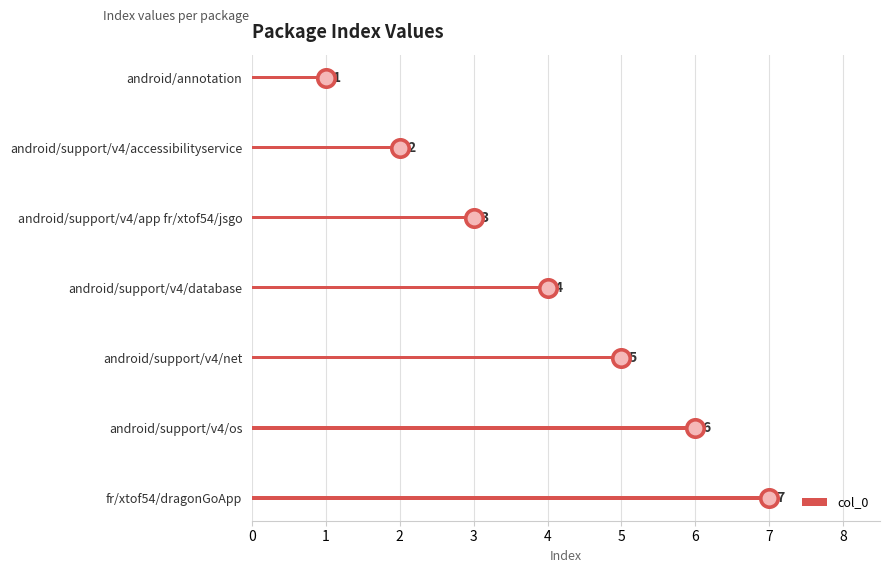

What value does the col_0 series have at android/support/v4/net?

5